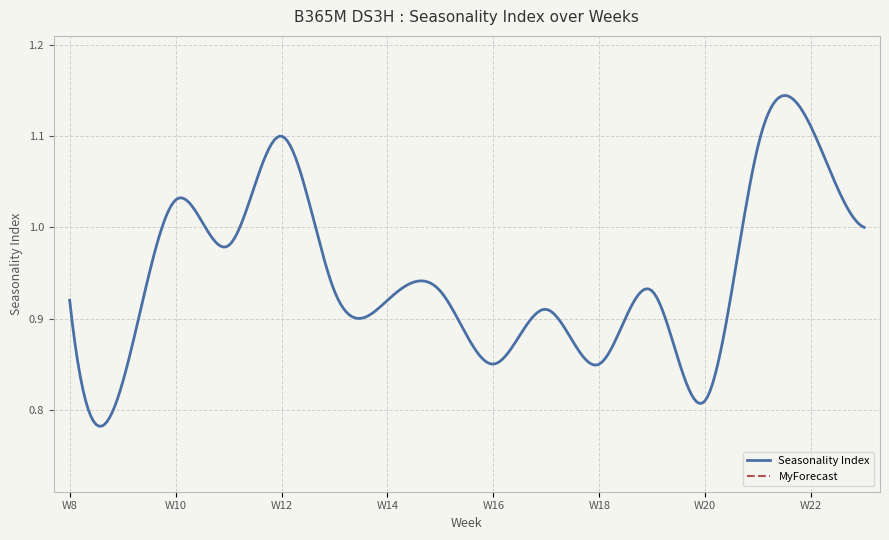

The value of Seasonality Index at W13 is 0.9. True or false?

True